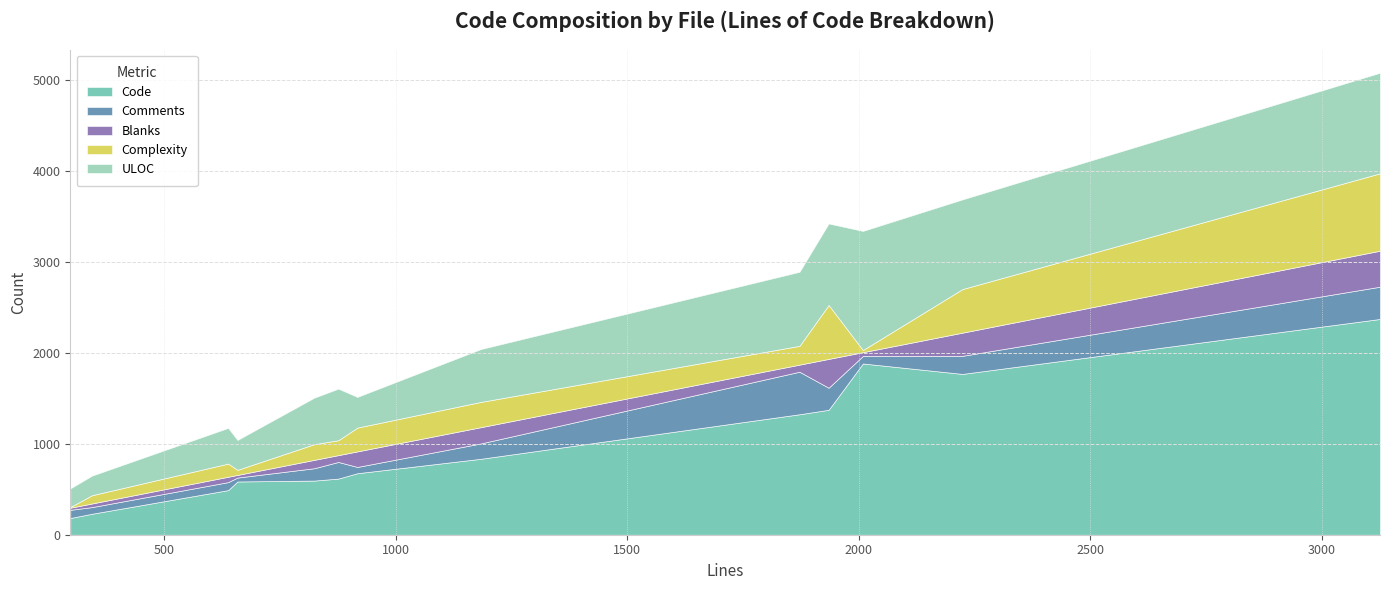

How many values in the Complexity series exceed 173?

6